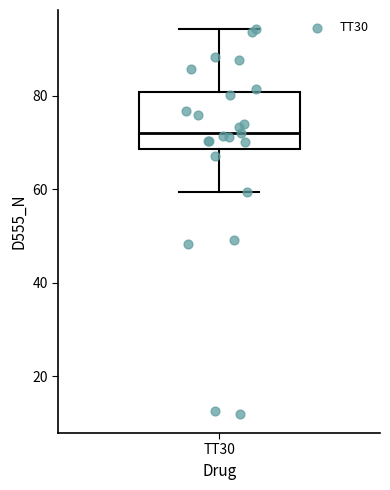

Transcribe this box plot: give where the median line is, the range the box spans, and where the two whiskers end, as read against the y-axis. The values are not printed on the chart, so give them approximately, as read against the axis.

median 72, box 68 to 80, whiskers 60 to 94